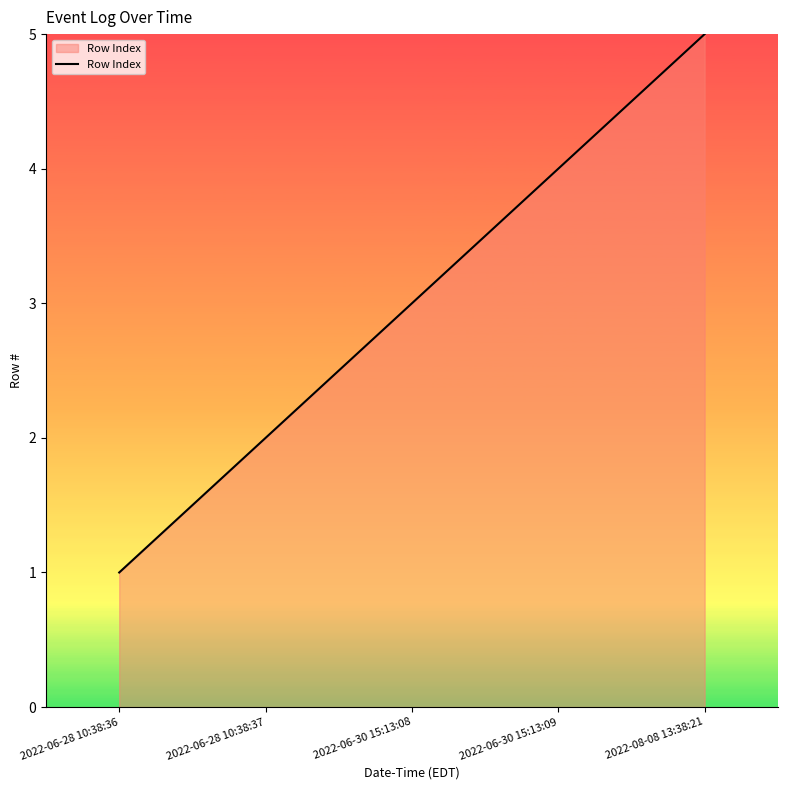

Reading left to right, extract all data points from this chart.

2022-06-28 10:38:36=1	2022-06-28 10:38:37=2	2022-06-30 15:13:08=3	2022-06-30 15:13:09=4	2022-08-08 13:38:21=5